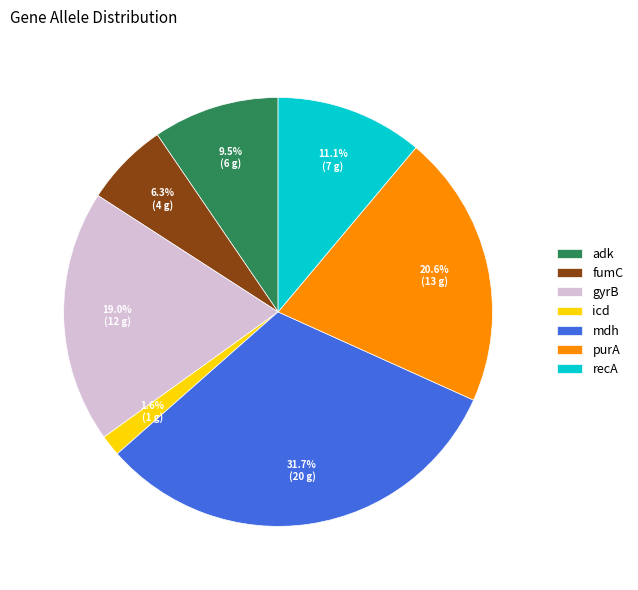

Which slice is the smallest?

icd